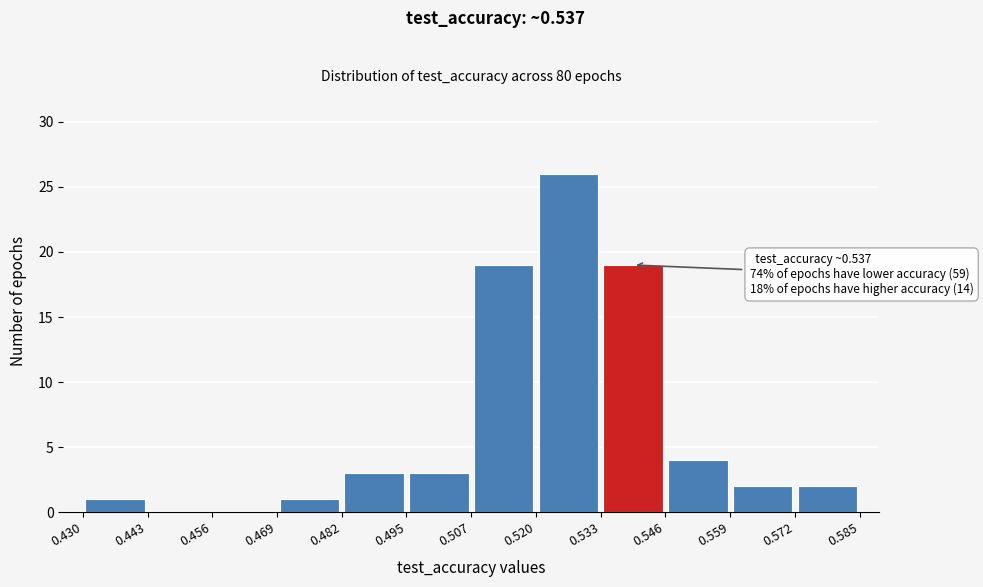

Over which range of the x-axis is the bar tallest?

0.520 to 0.533